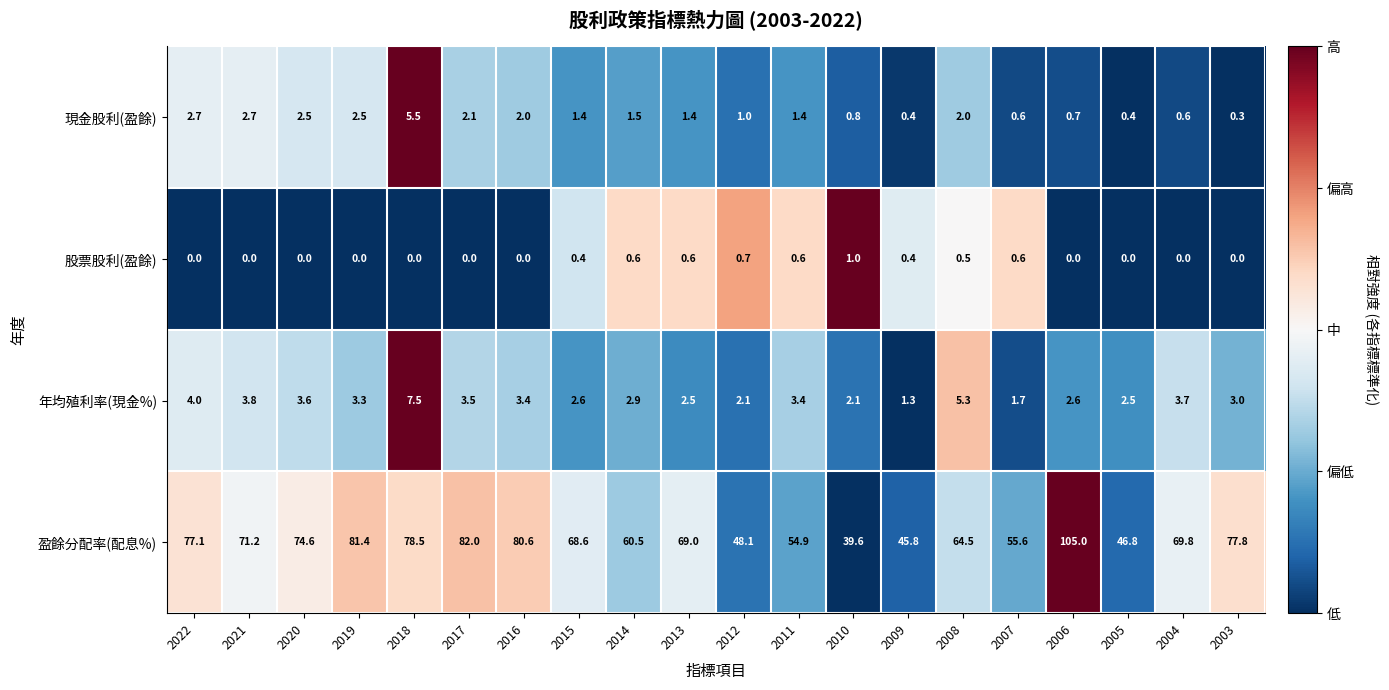

The value of 年均殖利率(現金%) at 2017 is 1.5. True or false?

False